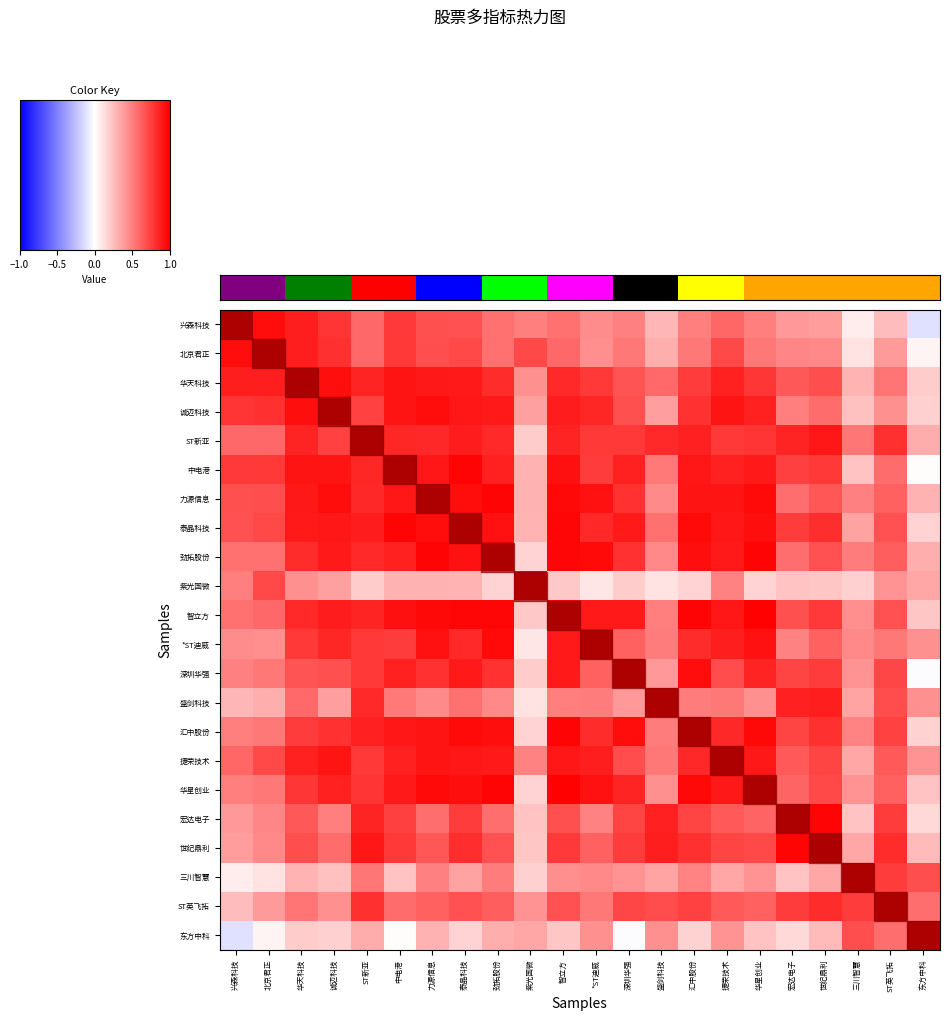

List the series in order of their peak value, lowest first.

宏达电子, 世纪鼎利, 北京君正, ST新亚, 力源信息, 盛剑科技, 捷荣技术, 东方中科, 华天科技, 诚迈科技, 泰晶科技, 劲拓股份, 紫光国微, 智立方, 汇中股份, 华星创业, 三川智慧, 兴森科技, 中电港, *ST迪威, 深圳华强, ST英飞拓